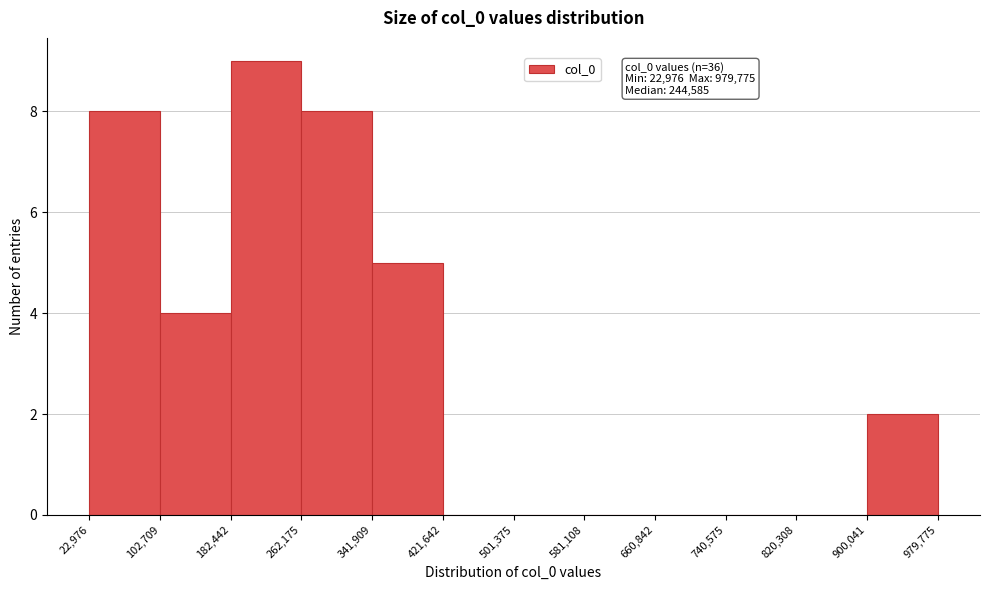

Which range on the x-axis has the tallest bar?

182,442 to 262,175